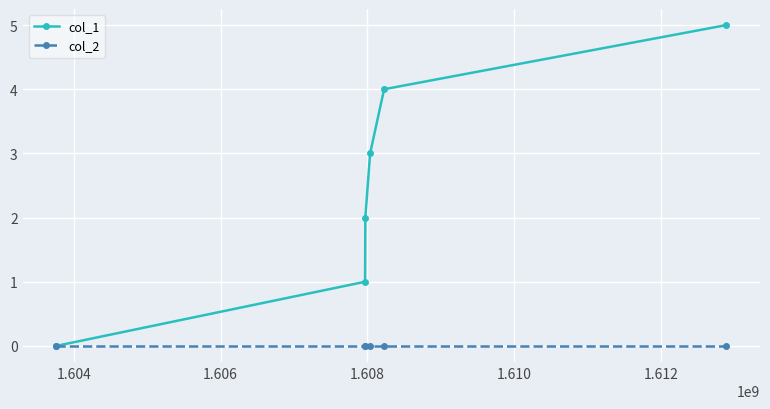

Which series has the largest range (max minus min)?

col_1